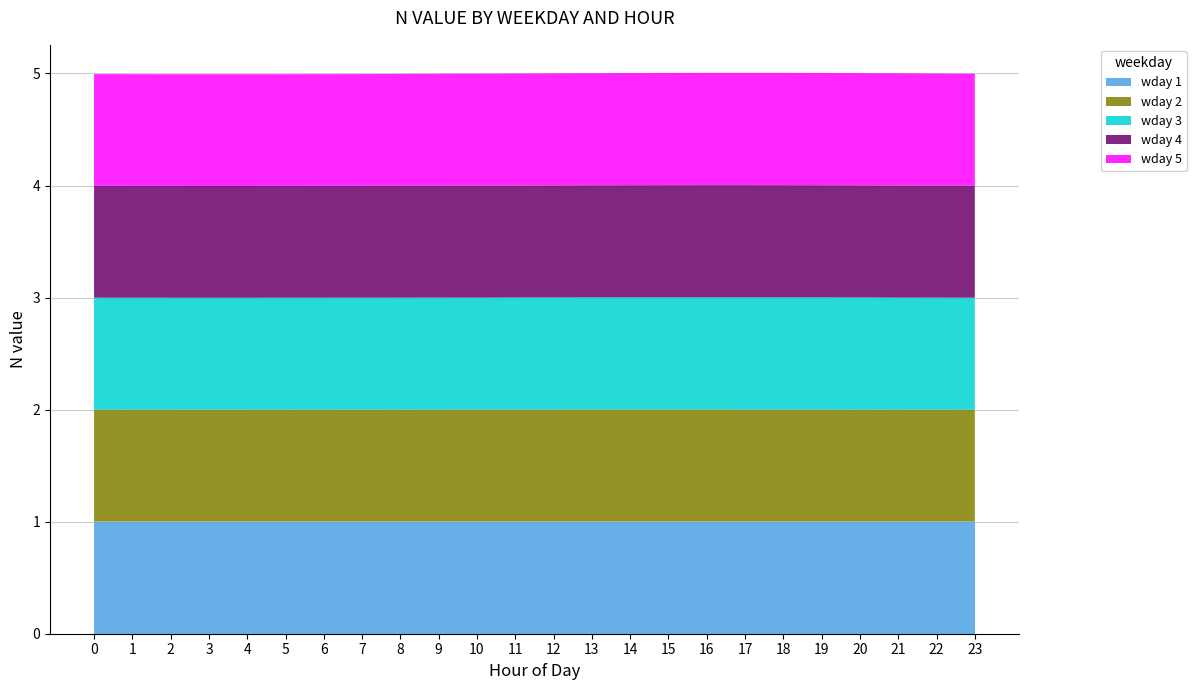

Reading right to left, what are all the values shown in this chart?

wday 1: 1.0	1.0	1.0	1.0	1.0	1.0	1.0	1.0	1.0	1.0	1.0	1.0	1.0	1.0	1.0	1.0	1.0	1.0	1.0	1.0	1.0	1.0	1.0	1.0
wday 2: 1.0	1.0	1.0	1.0	1.0	1.0	1.0	1.0	1.0	1.0	1.0	1.0	1.0	1.0	1.0	1.0	1.0	1.0	1.0	1.0	1.0	1.0	1.0	1.0
wday 3: 1.0	1.0	1.0	1.0	1.0	1.0	1.0	1.0	1.0	1.0	1.0	1.0	1.0	1.0	1.0	1.0	1.0	1.0	1.0	1.0	1.0	1.0	1.0	1.0
wday 4: 1.0	1.0	1.0	1.0	1.0	1.0	1.0	1.0	1.0	1.0	1.0	1.0	1.0	1.0	1.0	1.0	1.0	1.0	1.0	1.0	1.0	1.0	1.0	1.0
wday 5: 1.0	1.0	1.0	1.0	1.0	1.0	1.0	1.0	1.0	1.0	1.0	1.0	1.0	1.0	1.0	1.0	1.0	1.0	1.0	1.0	1.0	1.0	1.0	1.0